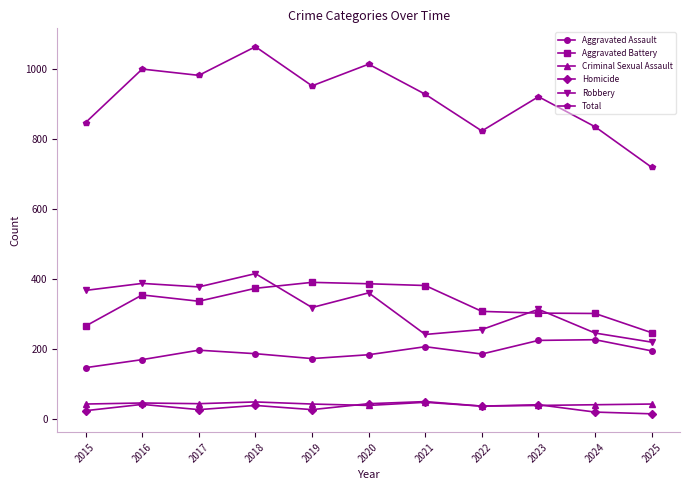

Is the value of Total at 2022 greater than the value of Robbery at 2017?

Yes